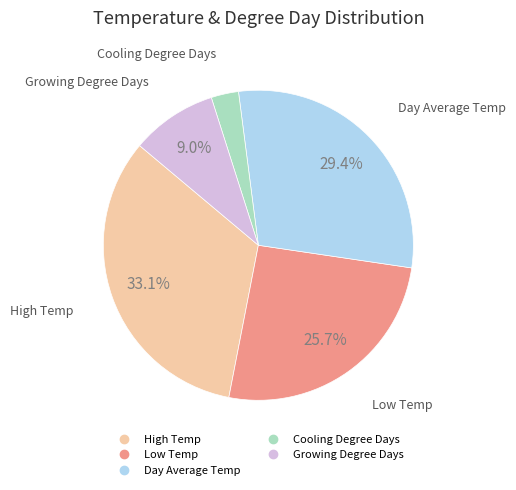

Is there any slice that represents more than half of the pie?

No